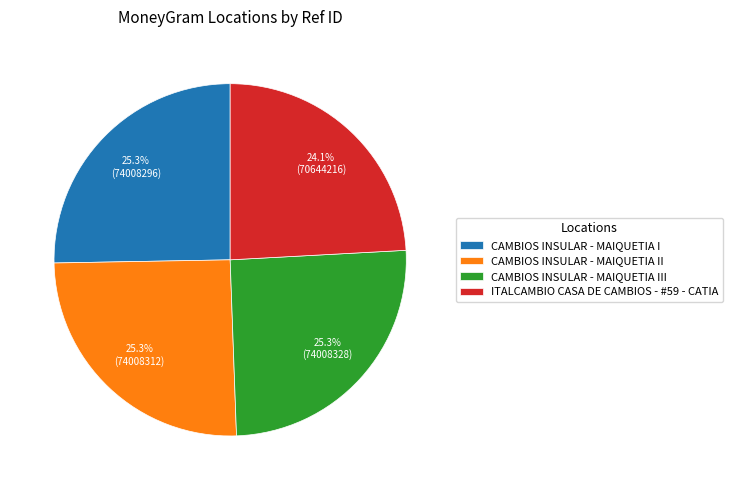

How many segments does this pie chart have?

4